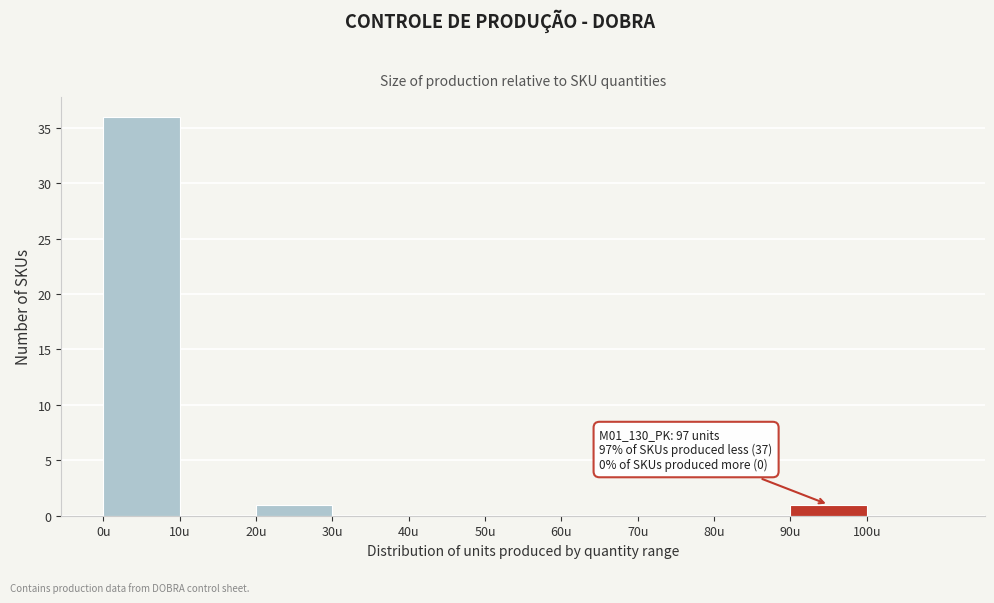

Over which range of the x-axis is the bar tallest?

0 to 10